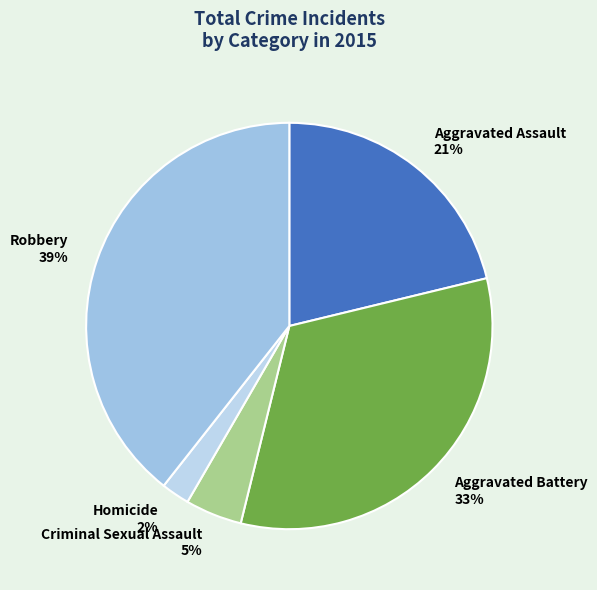

What percentage is the Aggravated Assault slice, to the nearest percent?

21%